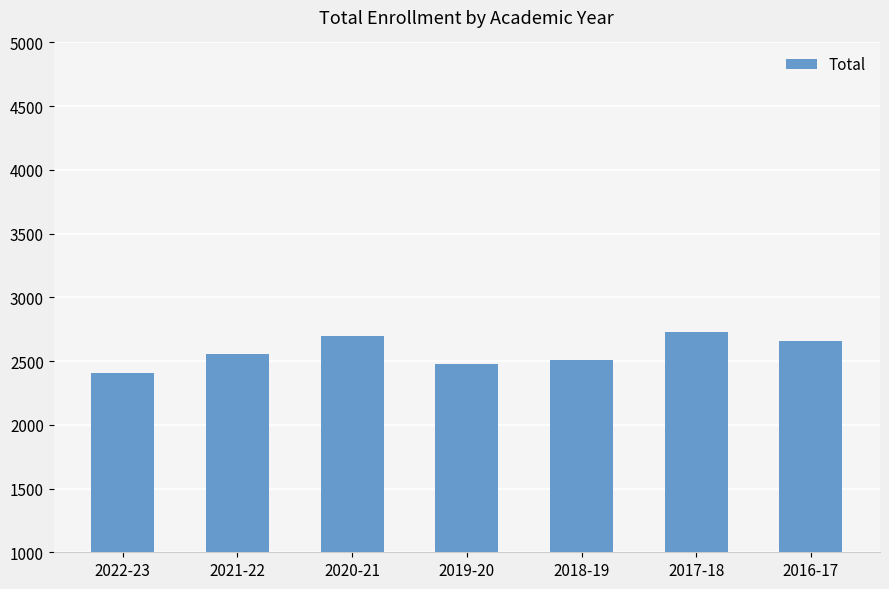

Read the value at 2020-21, to the nearest 10.

2700